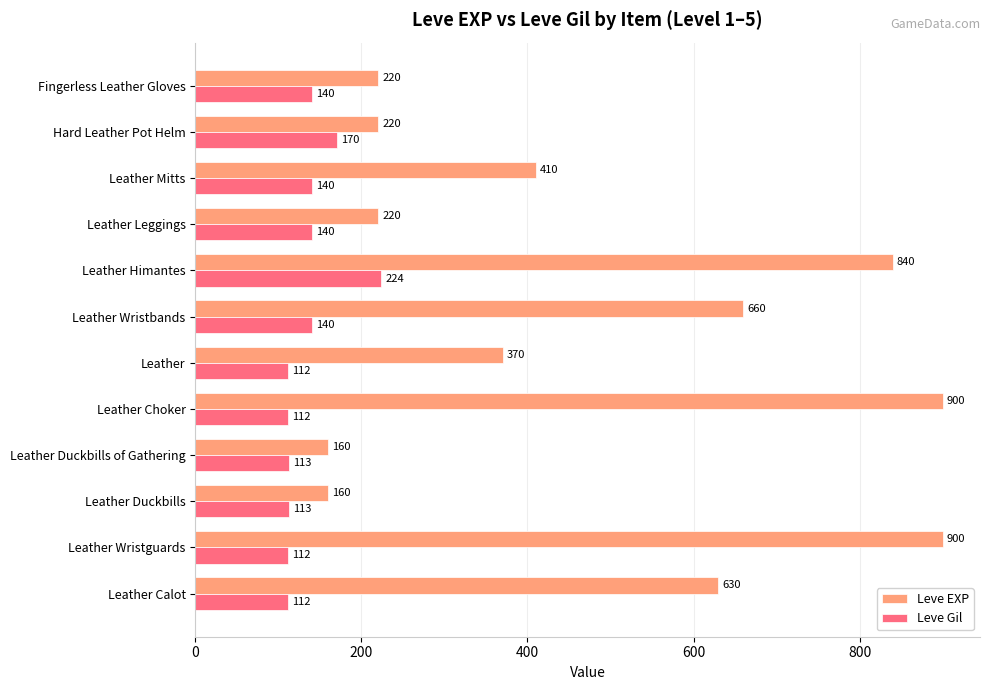

Count the number of data series in this chart.

2